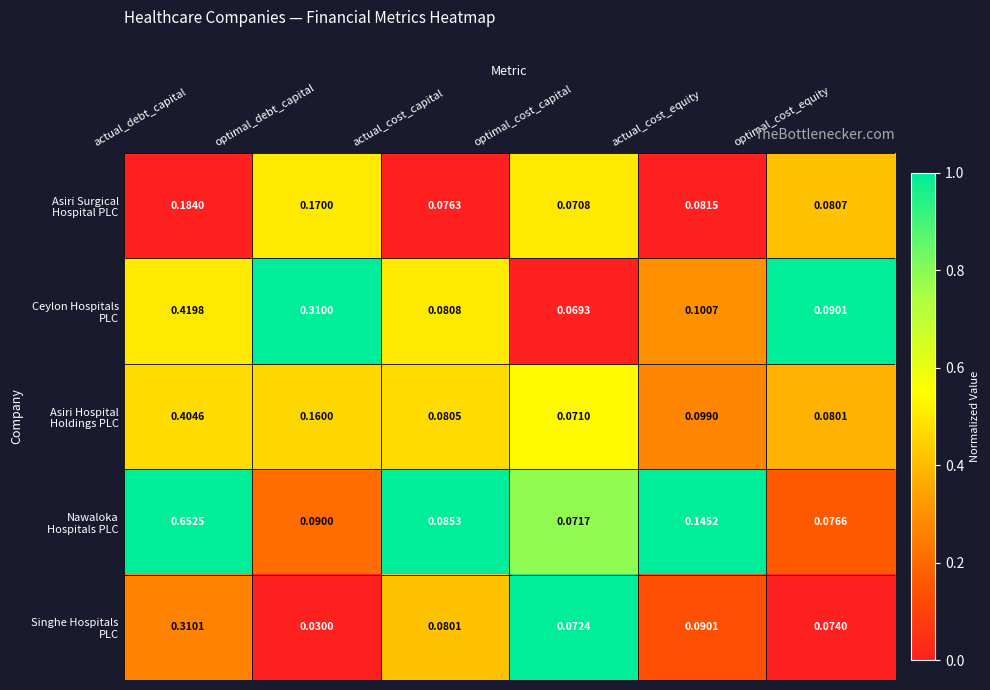

At which category is the sum across all series the highest?

actual_debt_capital